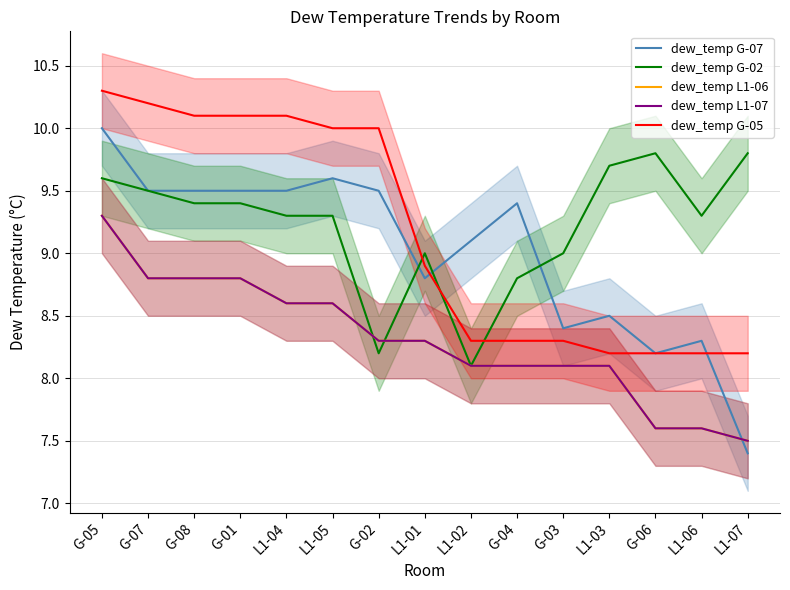

What is the value of the dew_temp L1-06 point at the 2nd from the left?

8.8